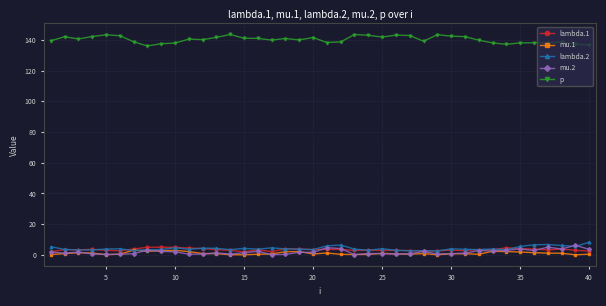

What is the average value of the lambda.1 series?

3.3